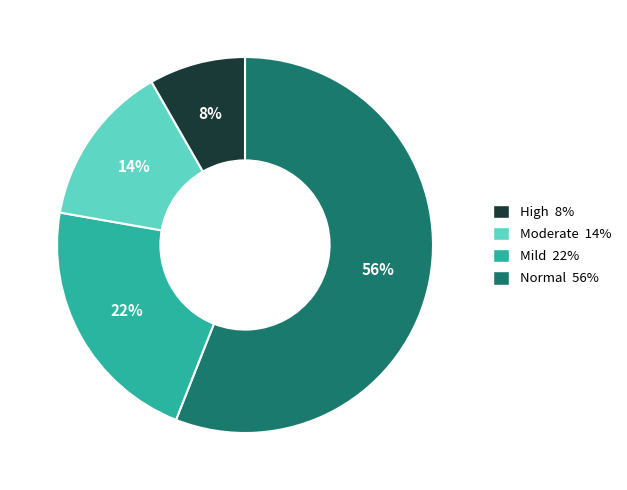

To the nearest percent, what is the difference between the largest and smallest slice percentages?

48%